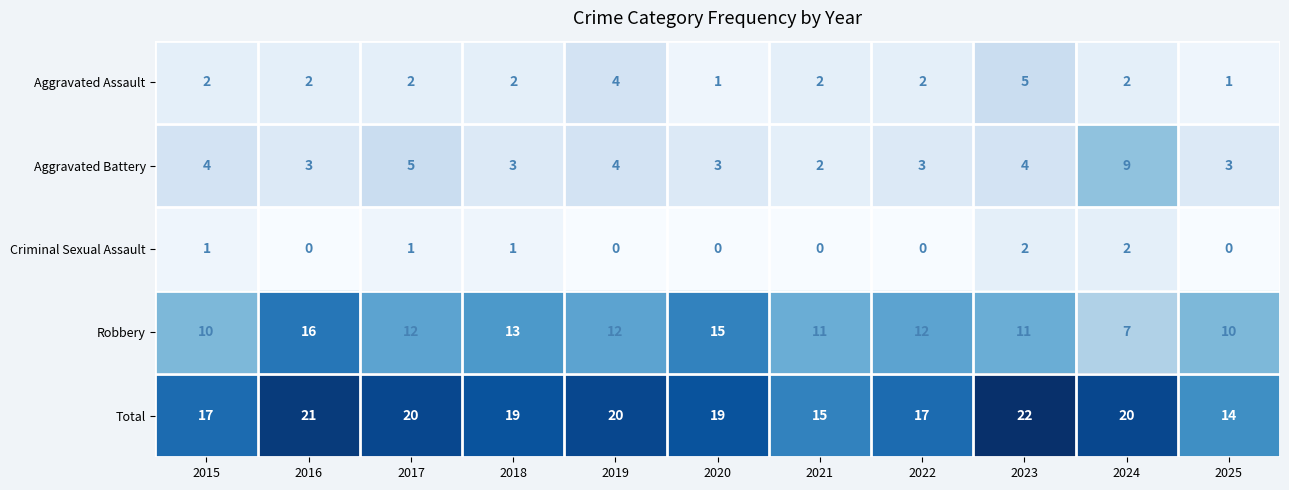

Which series has the widest spread of values?

Robbery